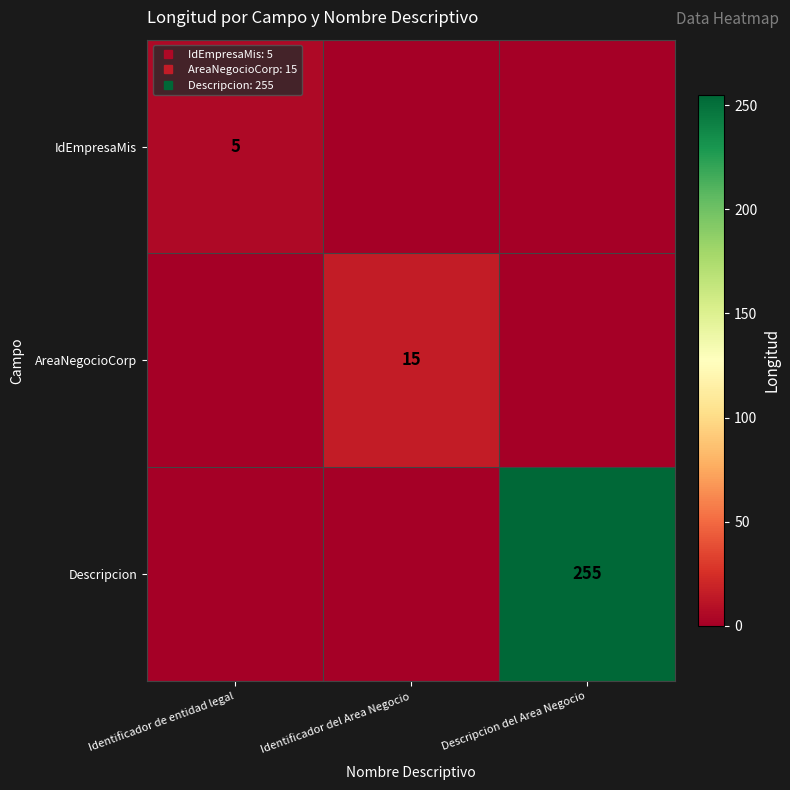

What is the sum of the AreaNegocioCorp values at Descripcion del Area Negocio and Identificador del Area Negocio?

15